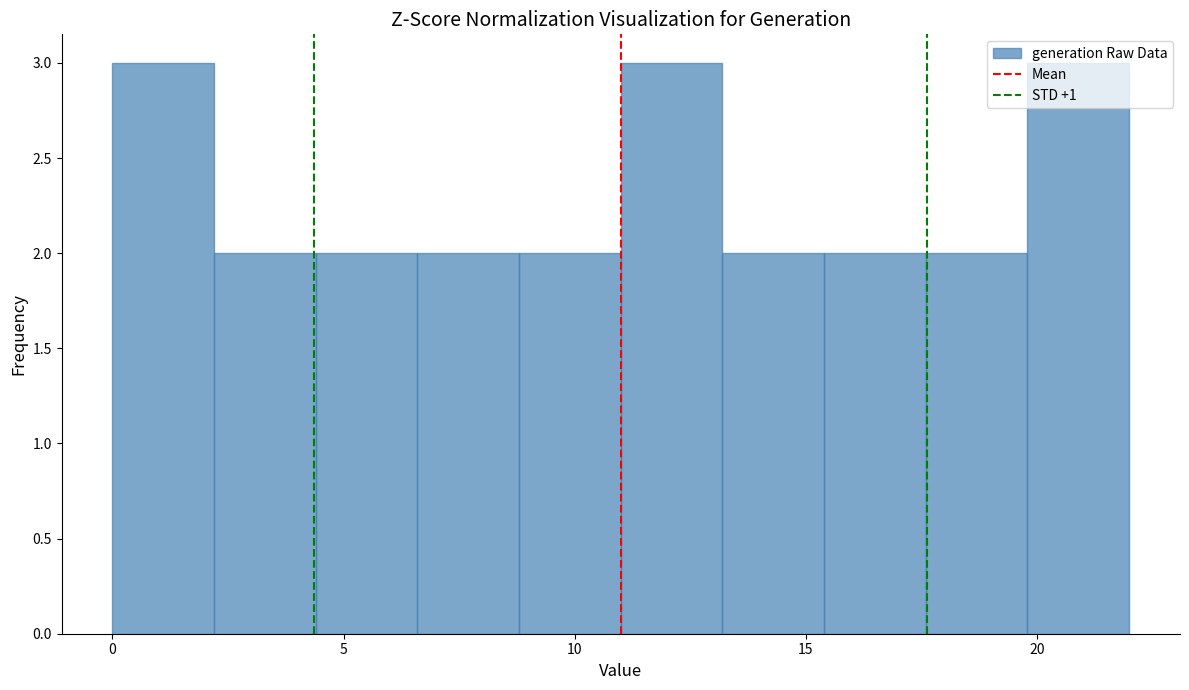

Reading left to right, list every bar in this chart as the range it spans on the x-axis followed by its height. Neither the bar edges nor the heights are printed on the chart, so give them approximately, as read against the axes.

0.0 to 2.2: 3
2.2 to 4.4: 2
4.4 to 6.6: 2
6.6 to 8.8: 2
8.8 to 11.0: 2
11.0 to 13.2: 3
13.2 to 15.4: 2
15.4 to 17.6: 2
17.6 to 19.8: 2
19.8 to 22.0: 3